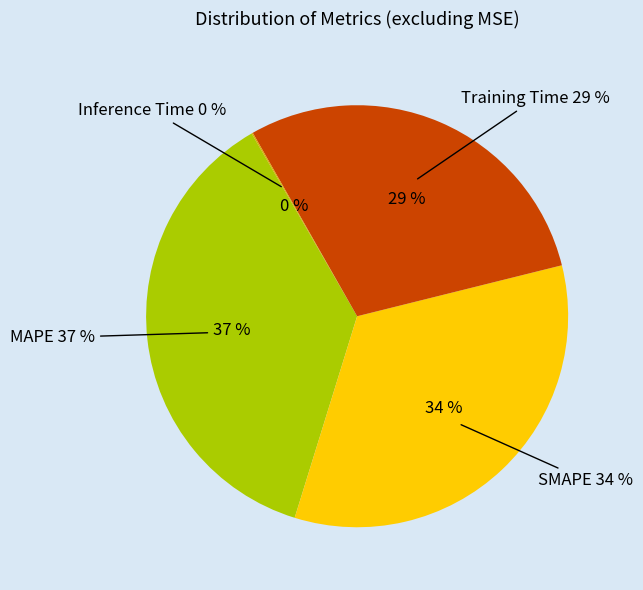

Rank the categories by value from lowest to highest.

Inference Time, Training Time, SMAPE, MAPE